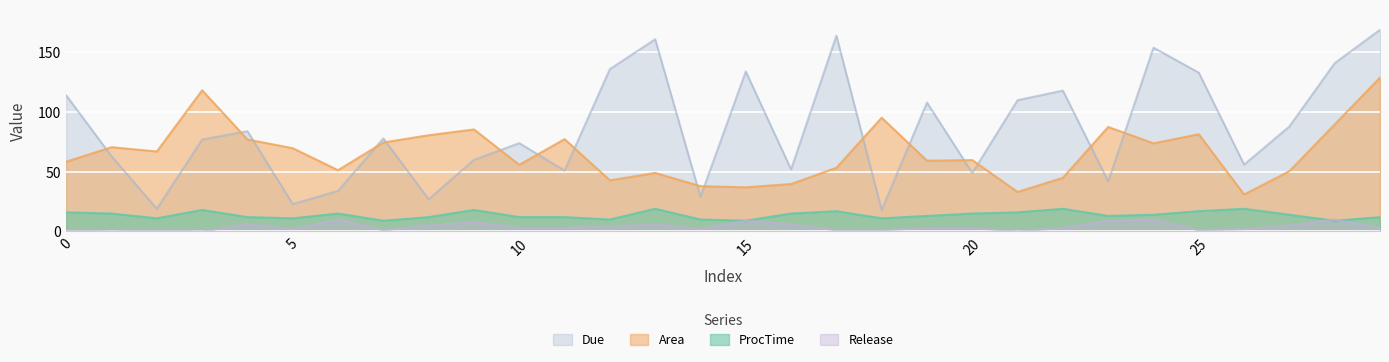

At which label does Release reach its peak?

6